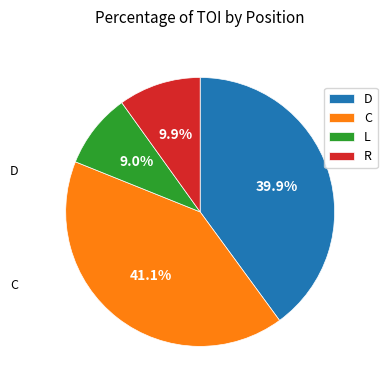

Which slice is the largest?

C